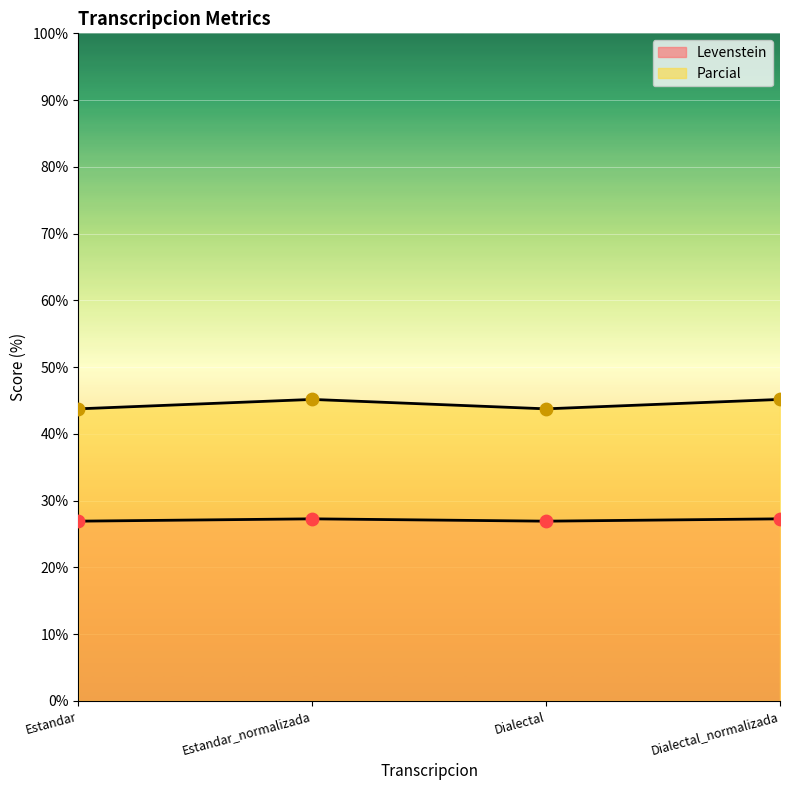

What are all the series names shown in the legend?

Levenstein, Parcial